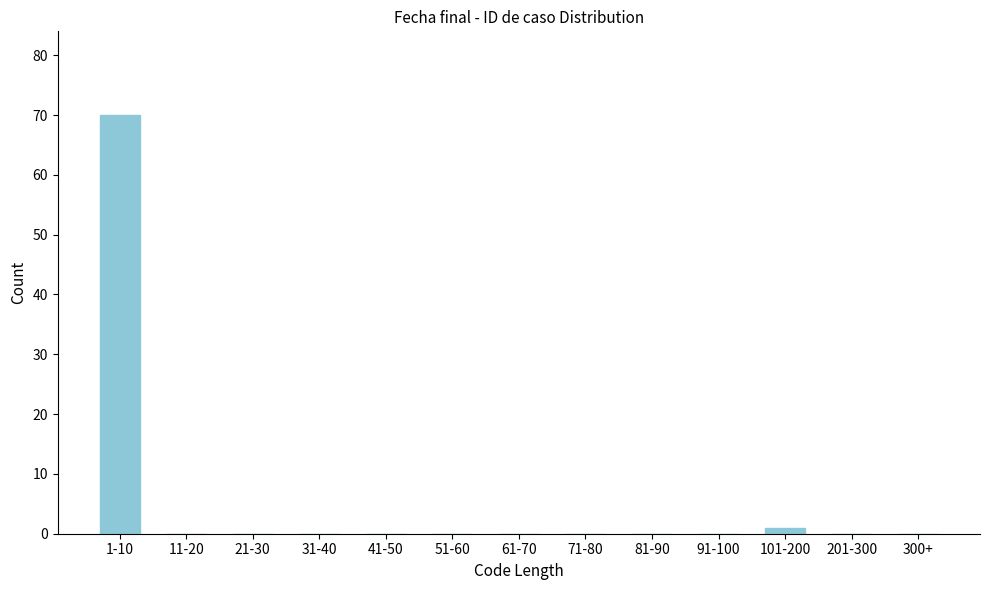

Reading left to right, what are all the values shown in this chart?

1-10=70	11-20=0	21-30=0	31-40=0	41-50=0	51-60=0	61-70=0	71-80=0	81-90=0	91-100=0	101-200=1	201-300=0	300+=0